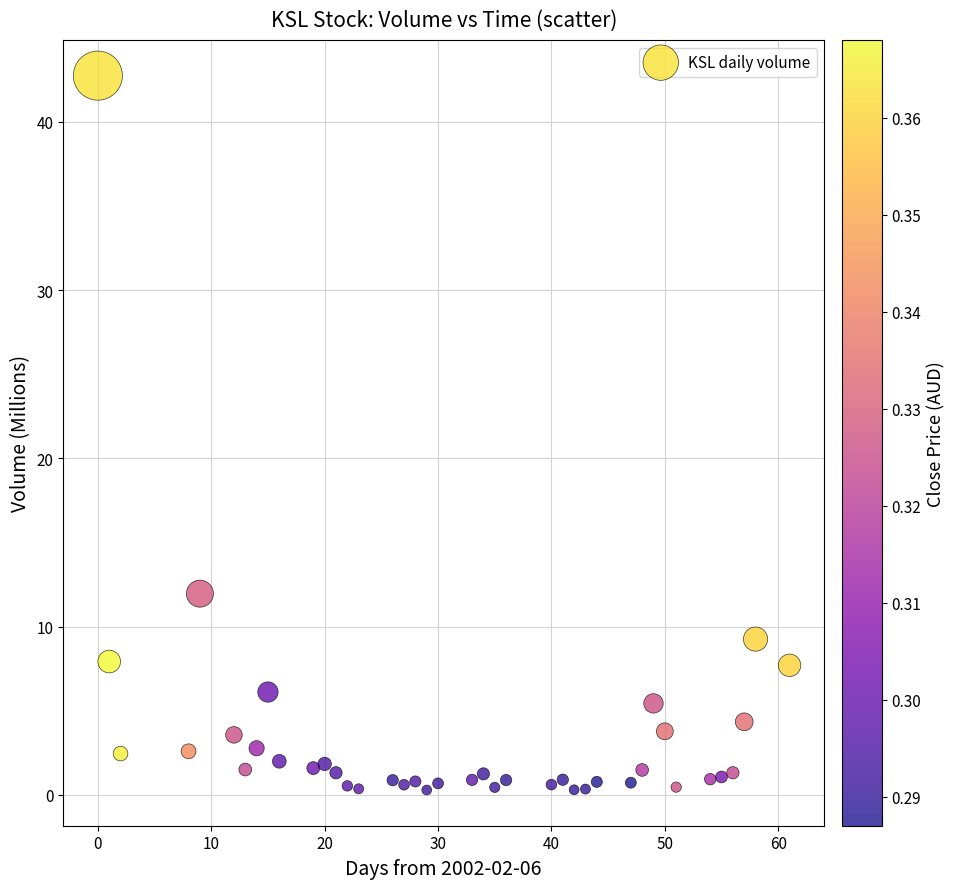

What is the range of Y values (max minus min)?

42.5